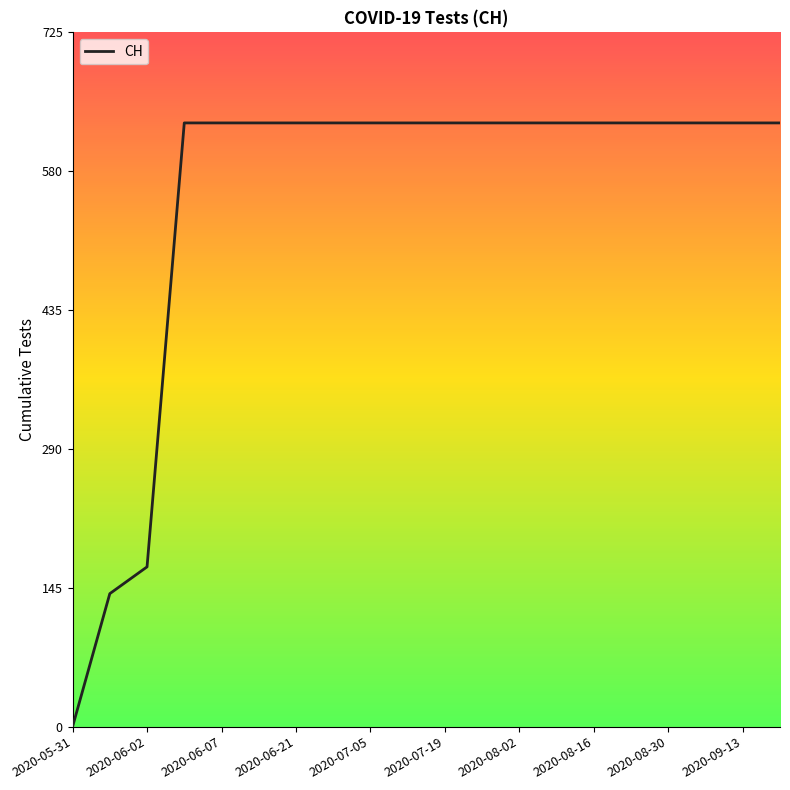

What is the greatest value displayed?

631